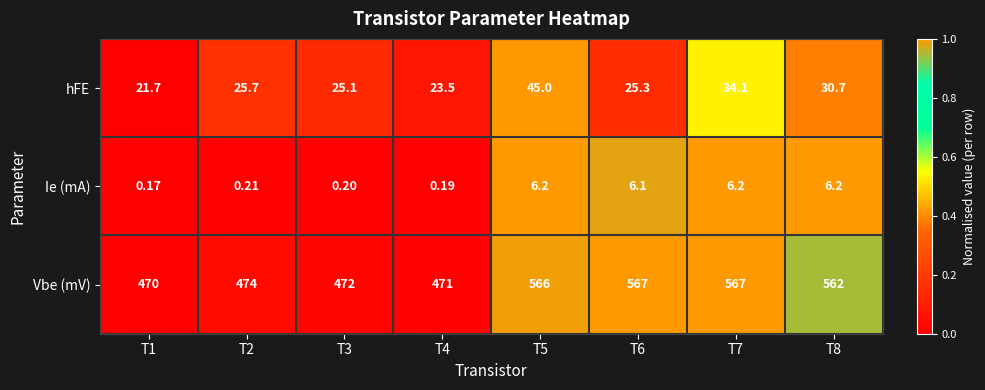

Which series has the largest total across all categories?

Vbe (mV)